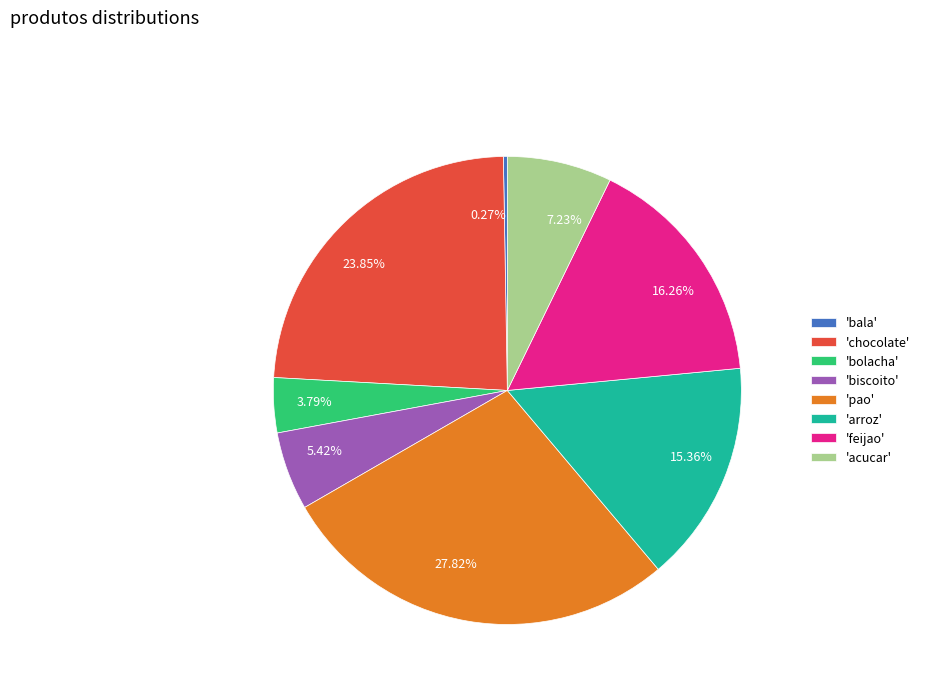

Which has a higher value, 3.79% or 27.82%?

27.82%